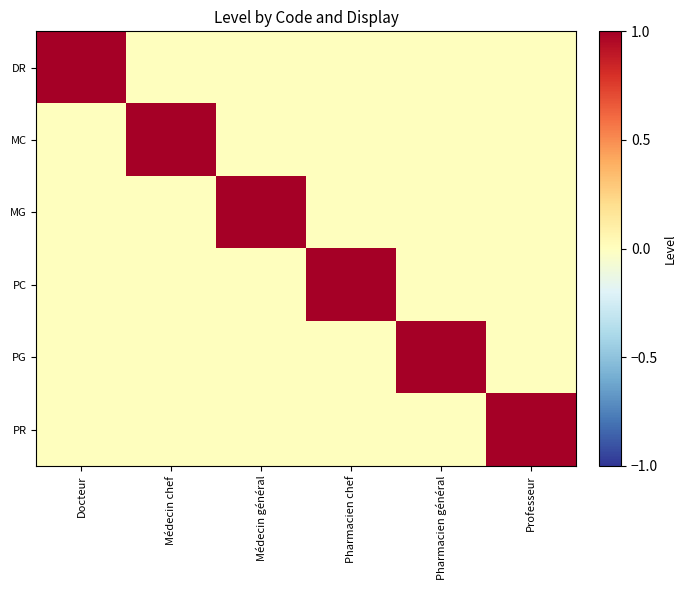

At Médecin général, list the series in order from largest to smallest.

MG, DR, MC, PC, PG, PR